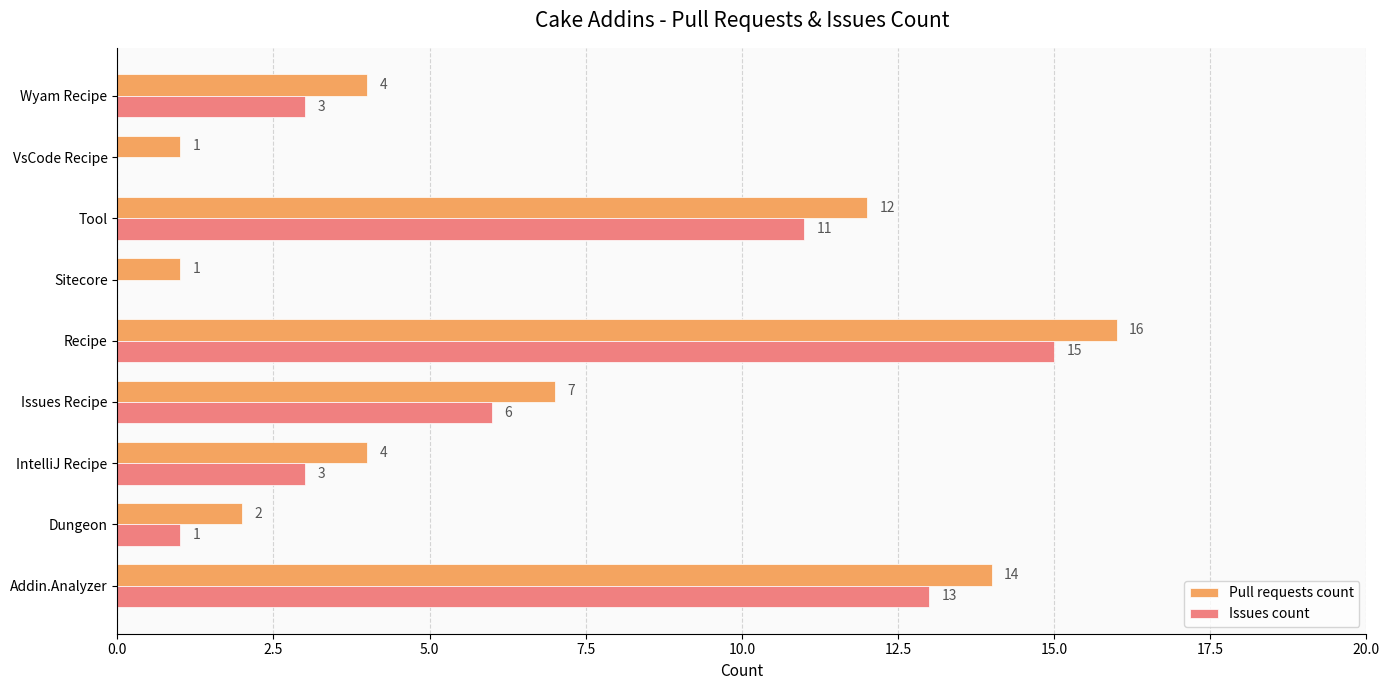

True or false: Pull requests count has a value of 16 at Recipe.

True